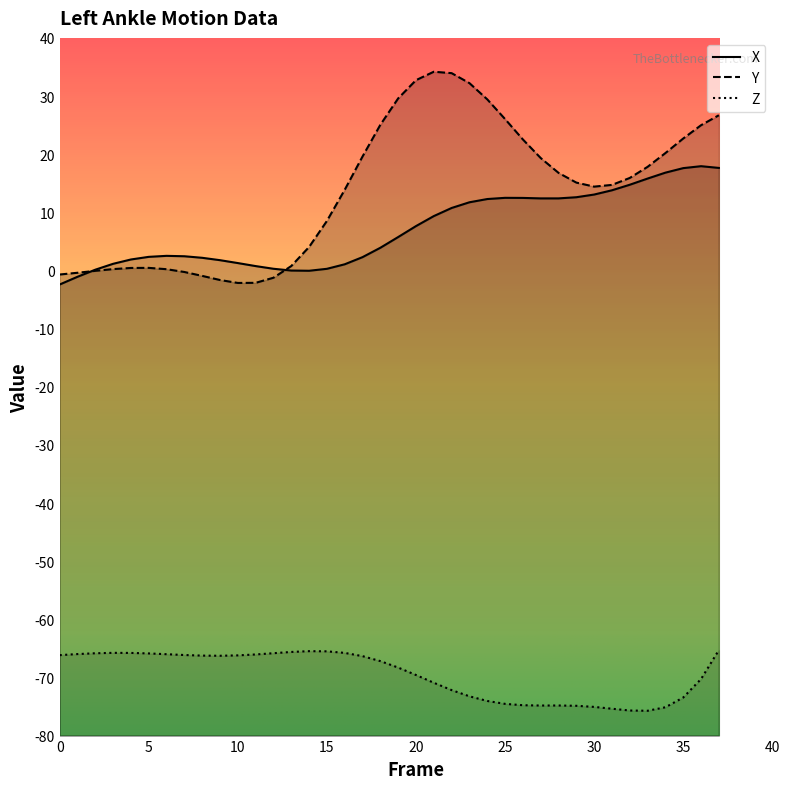

Count the number of categories in the chart.

38